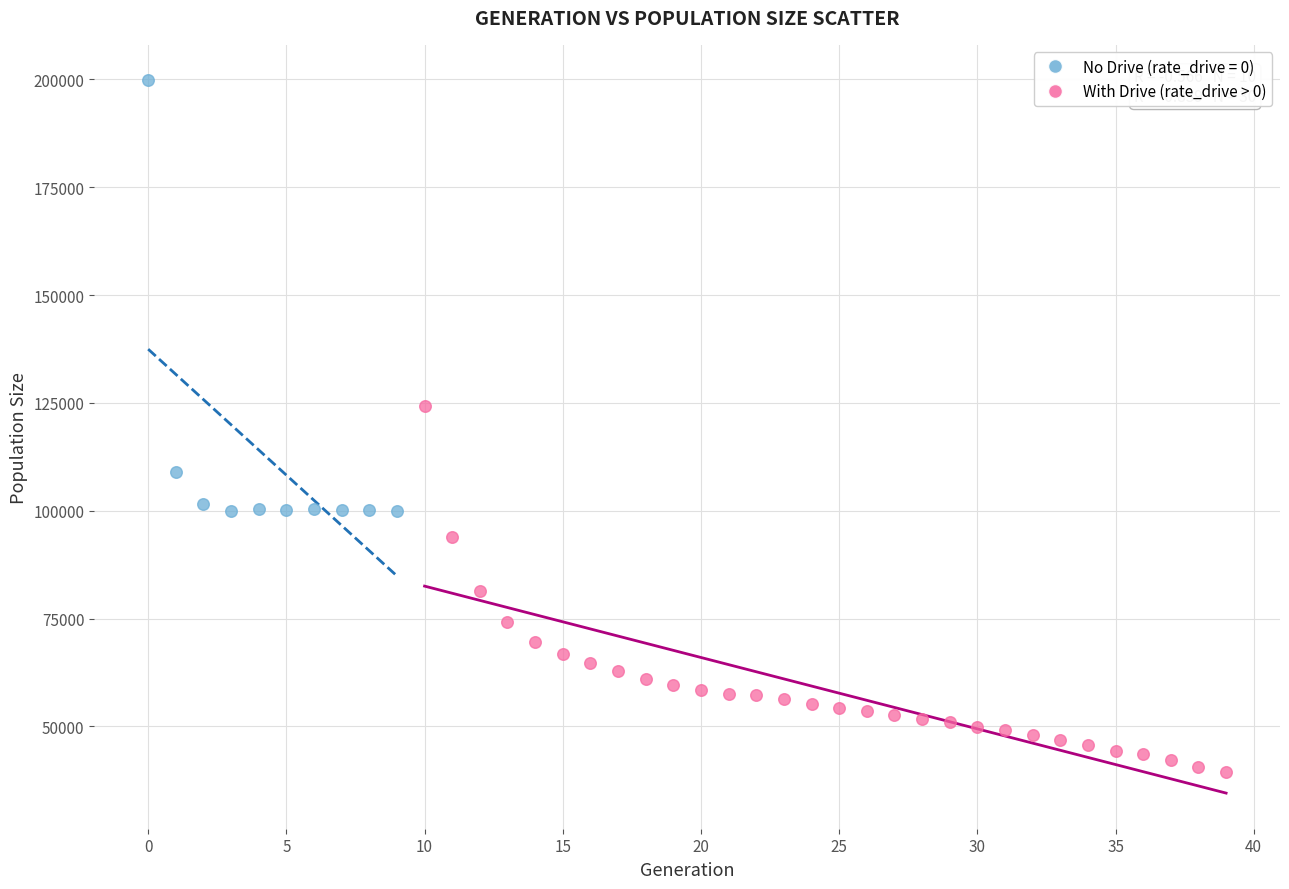

Which series contains the highest Y value?

No Drive (rate_drive = 0)